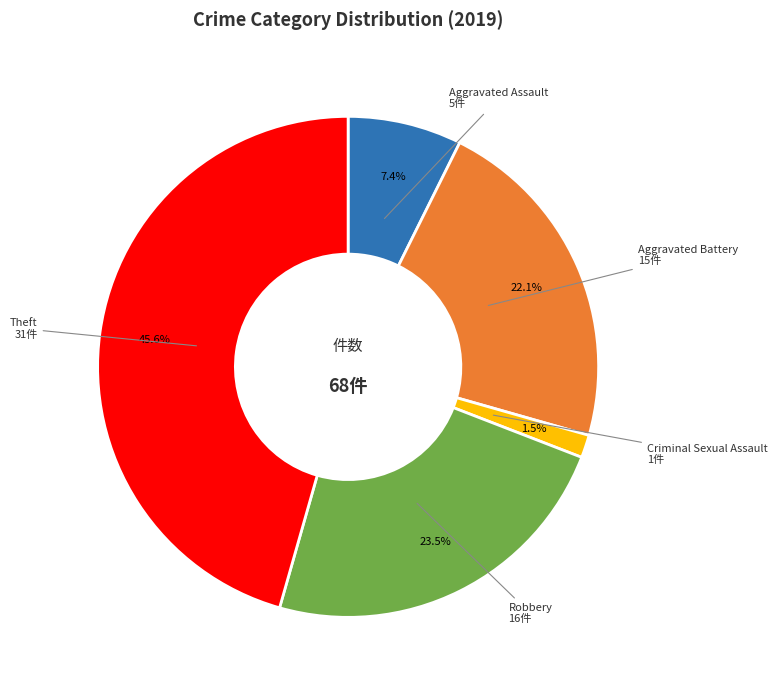

Does any single category account for the majority?

No